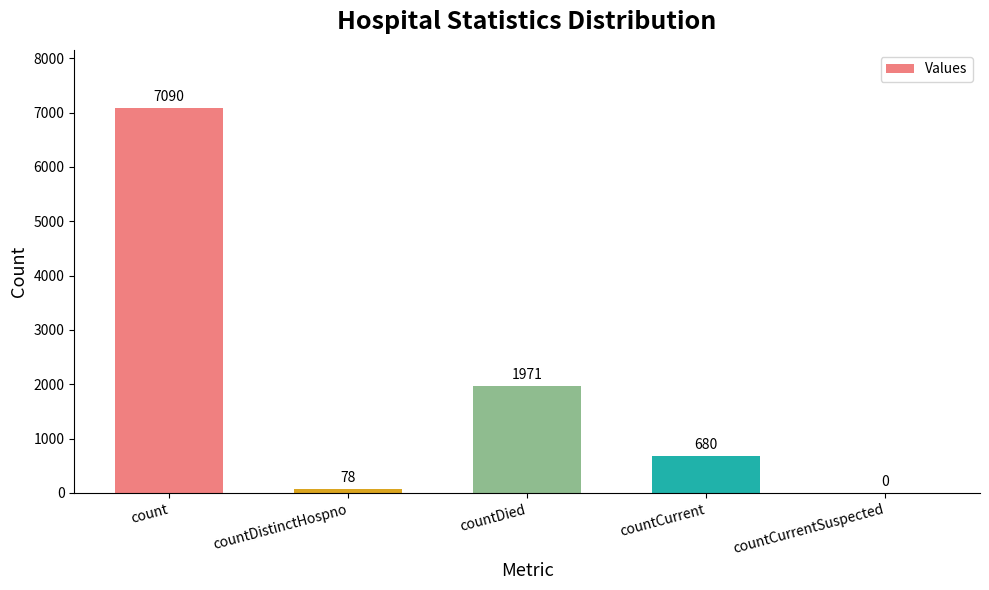

Which category has the highest value across all series?

count